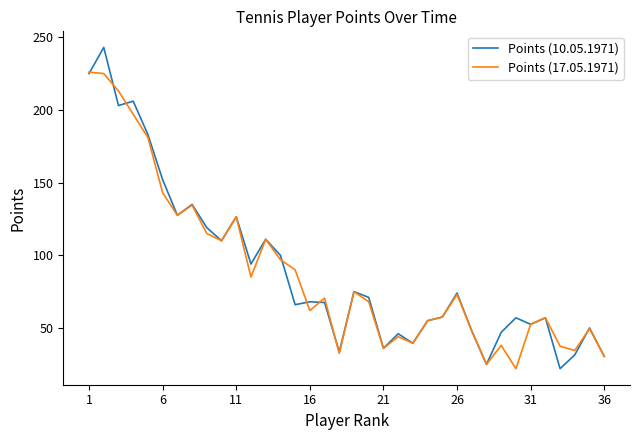

What is the greatest value displayed?

243.0